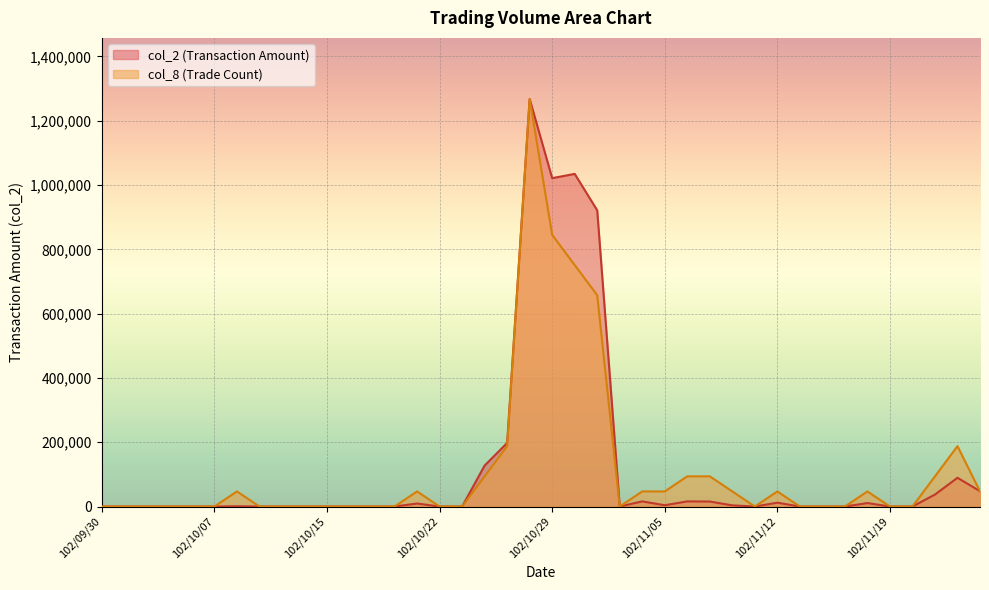

How many times do col_8 and col_2 cross each other?

1